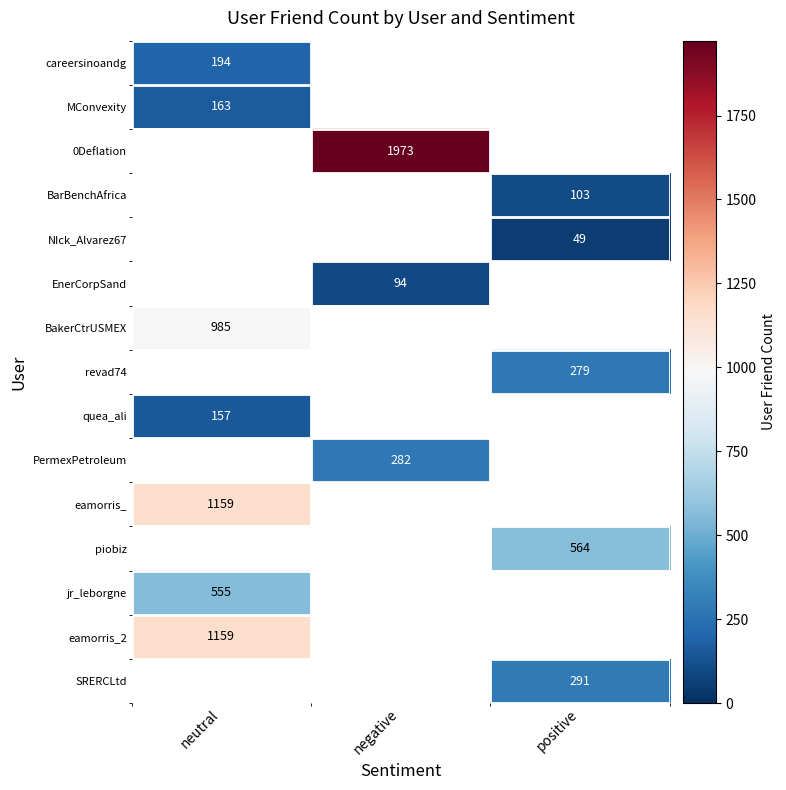

What is the smallest value displayed?

49.0